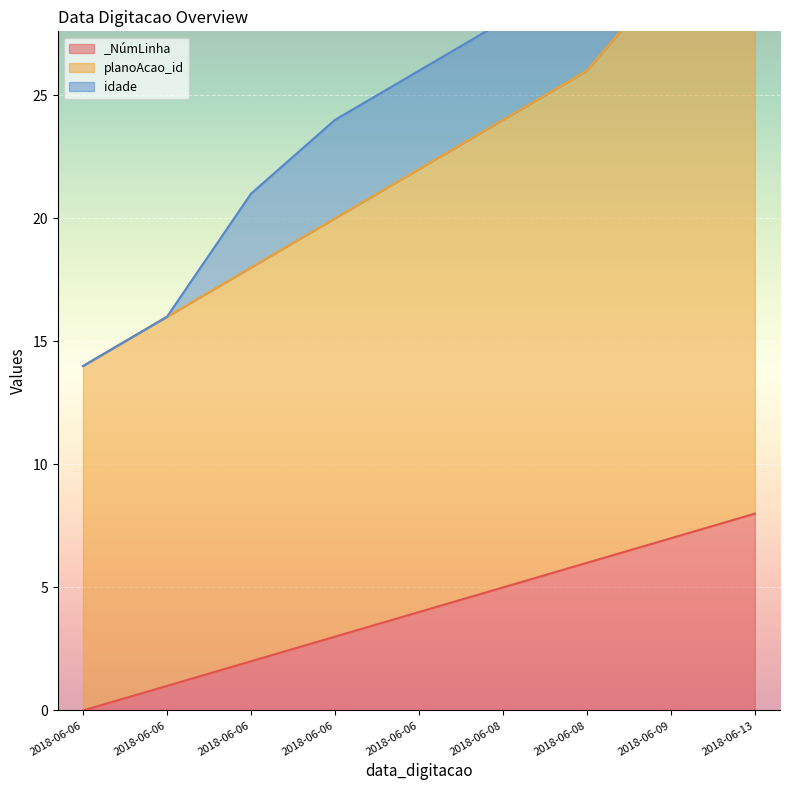

Which category has the lowest value across all series?

2018-06-06